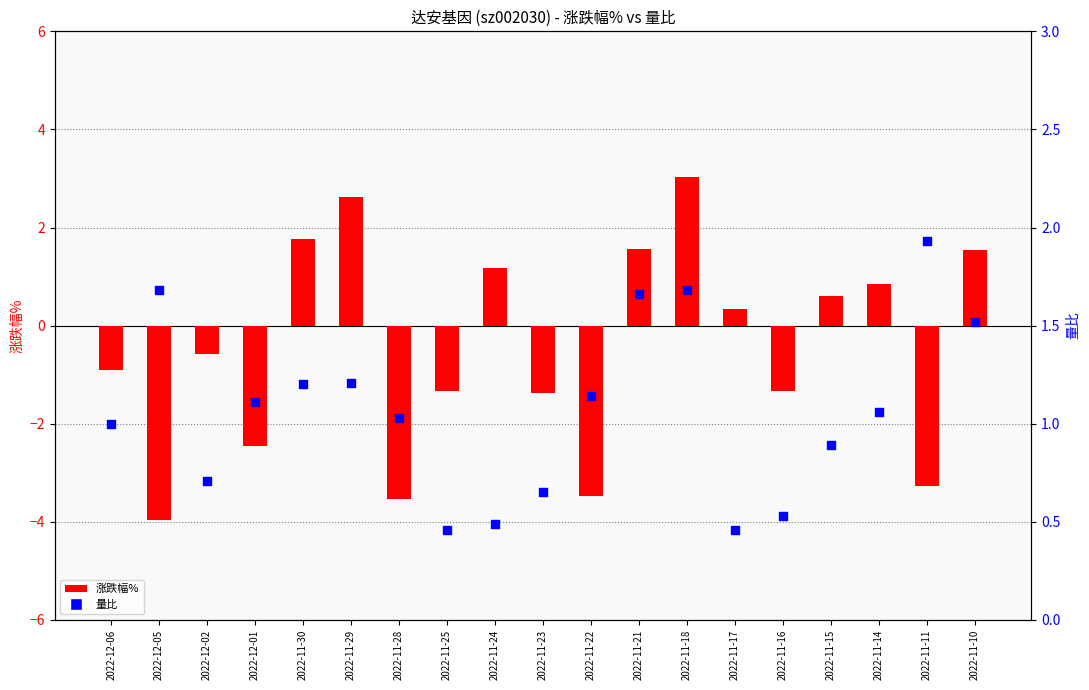

What are all the series names shown in the legend?

涨跌幅%, 量比